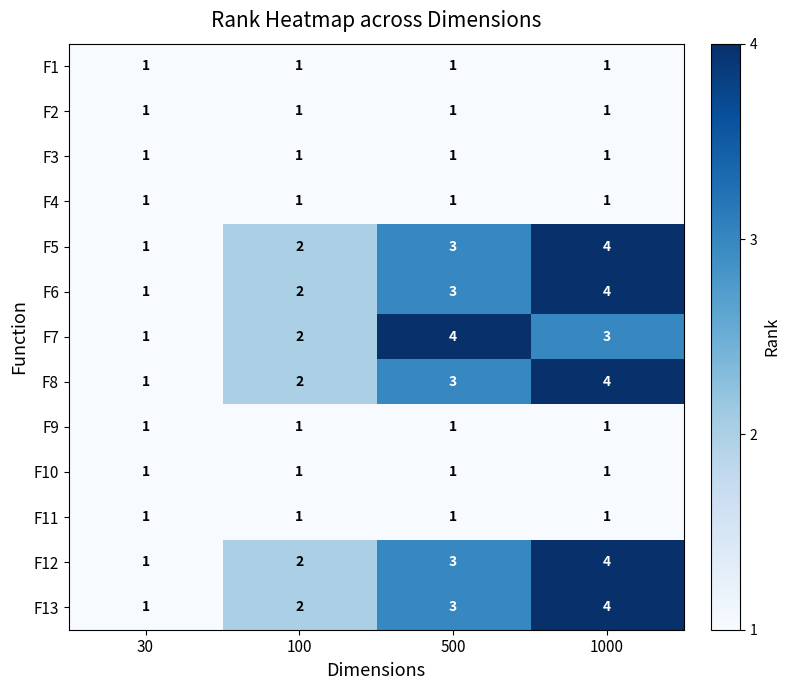

What is the approximate value of F6 at 500?

3